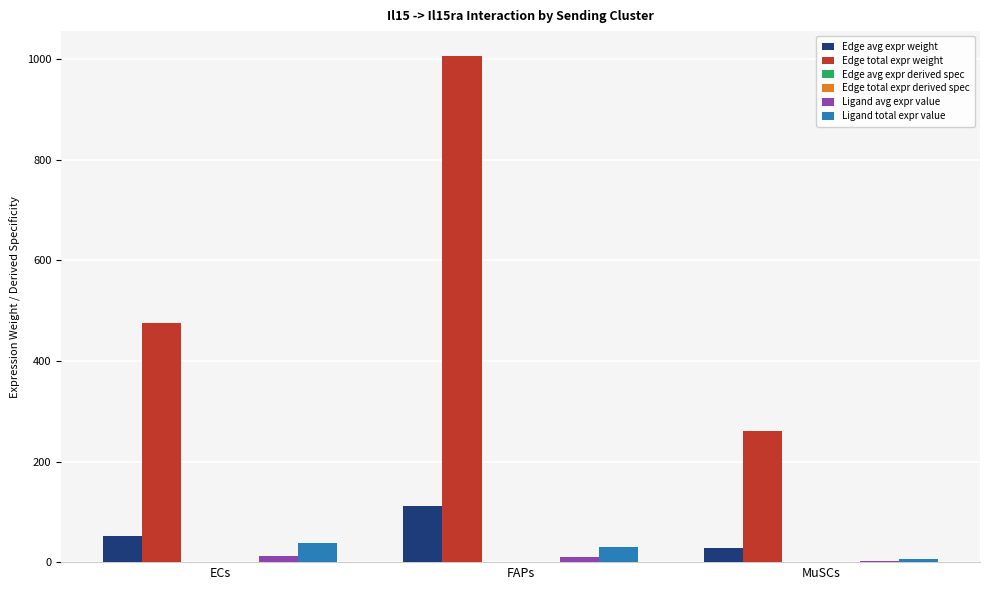

How many data points in Ligand total expr value are above 29?

2